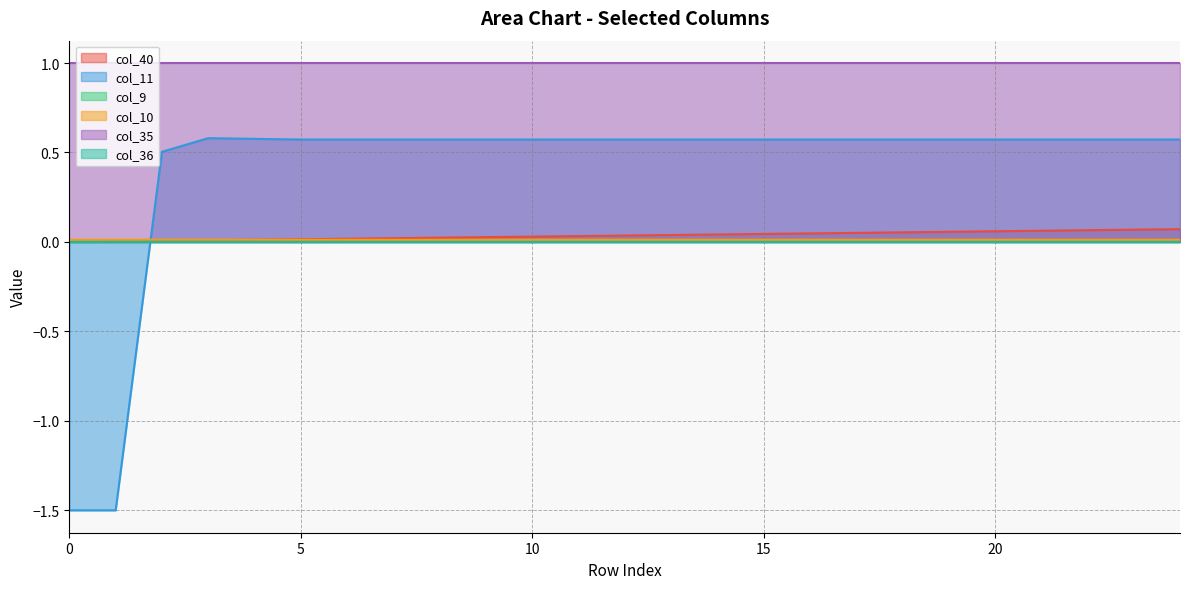

Does the chart display data point markers on the line(s)?

No